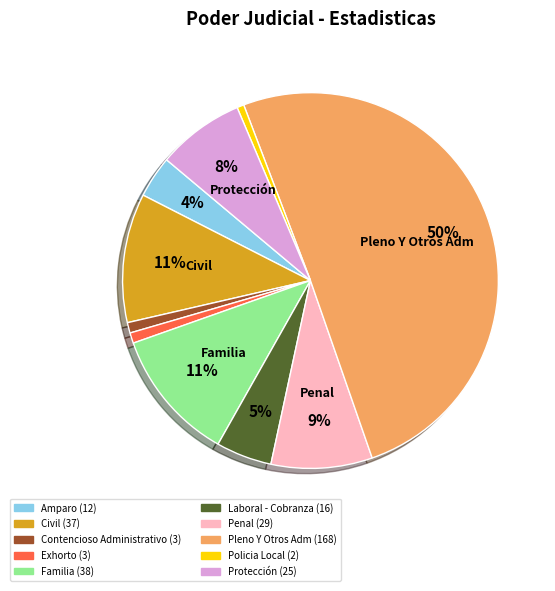

How many slices are in this pie chart?

10